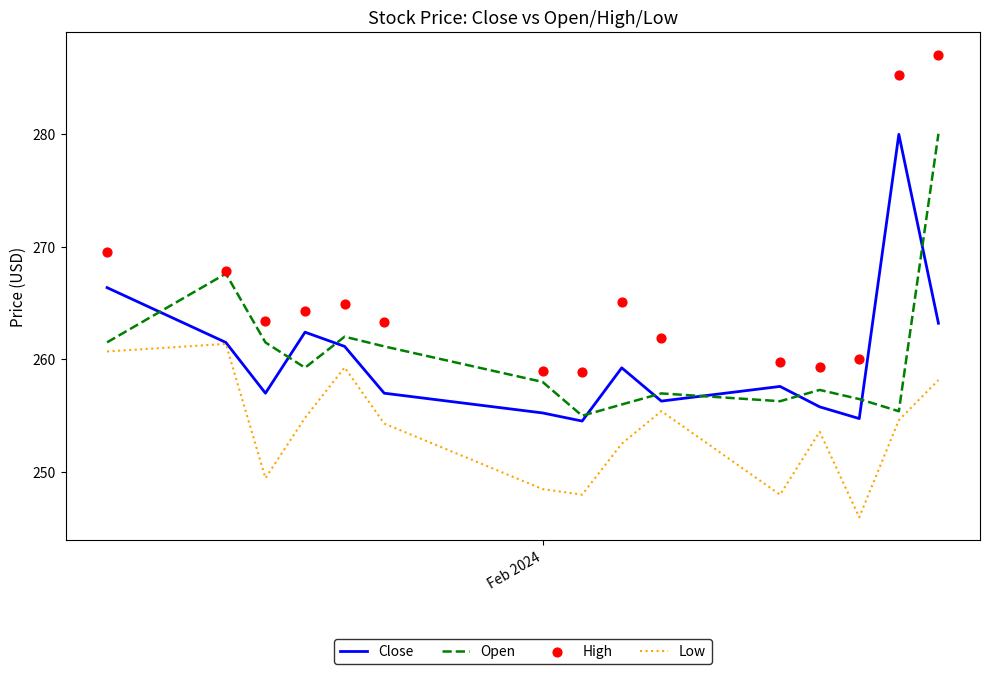

Which series has the widest spread of Y values?

High